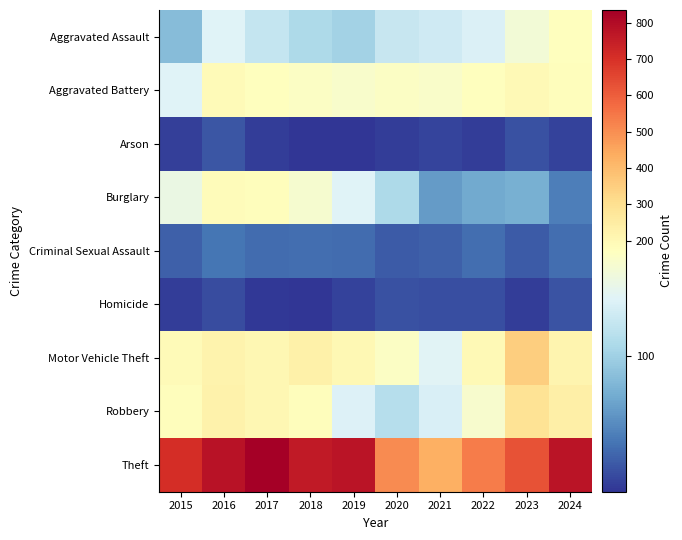

Which series has the largest range (max minus min)?

Theft